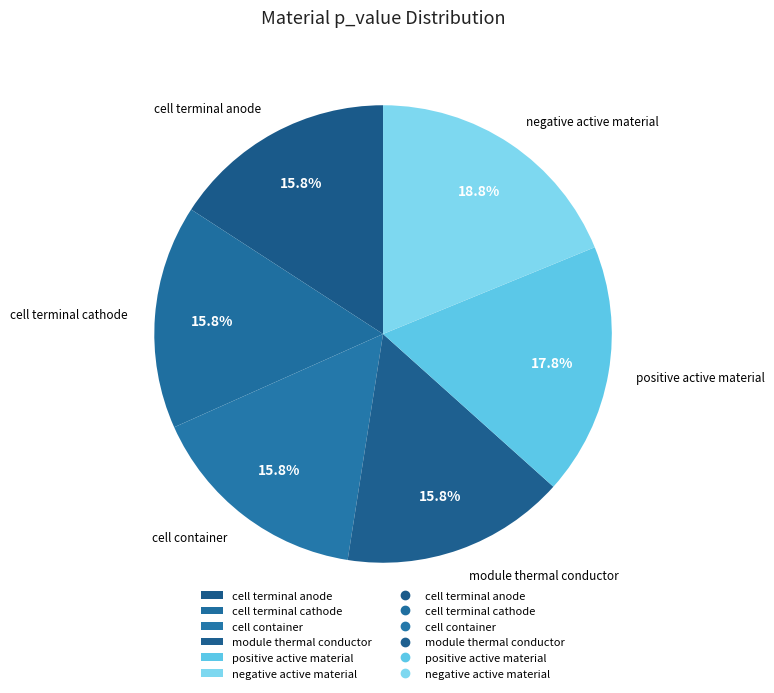

How many slices are in this pie chart?

6